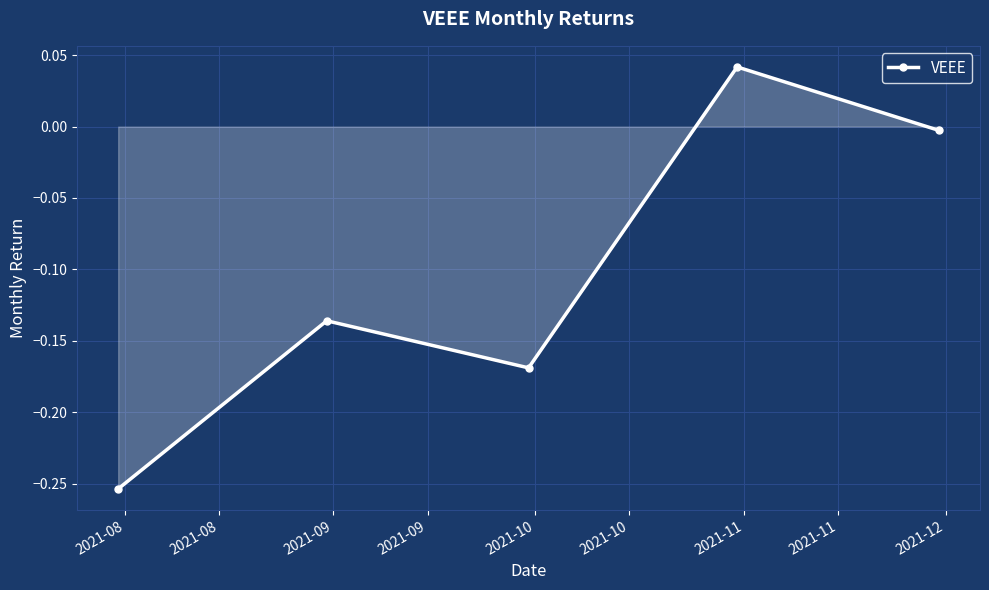

Does the chart have visible grid lines?

Yes